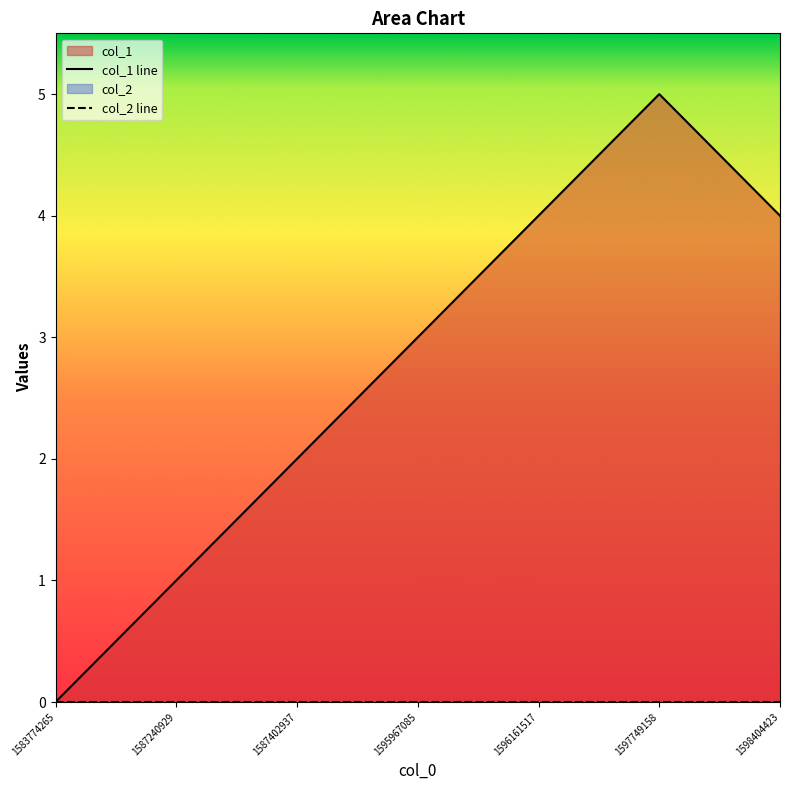

Which series has the widest spread of values?

col_1 line